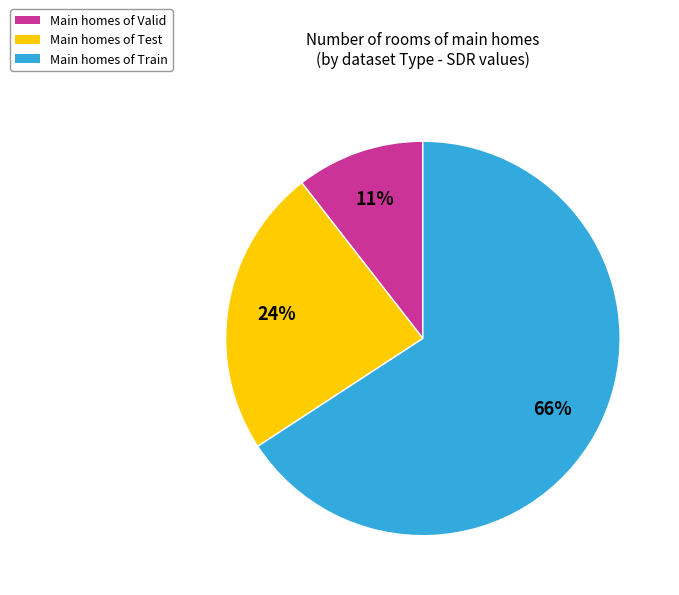

Count the number of slices in the pie.

3